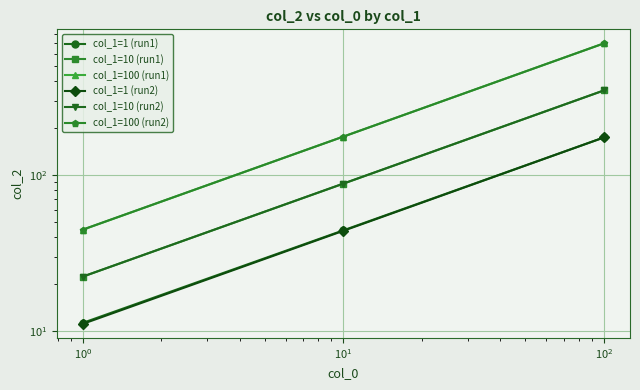

How many lines are shown in the chart?

6